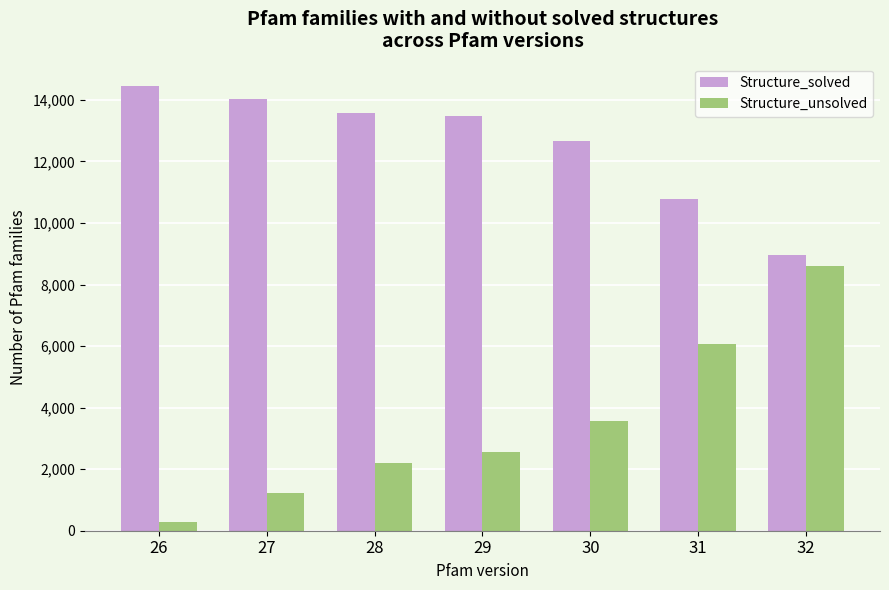

Which label corresponds to the smallest value in the chart?

26